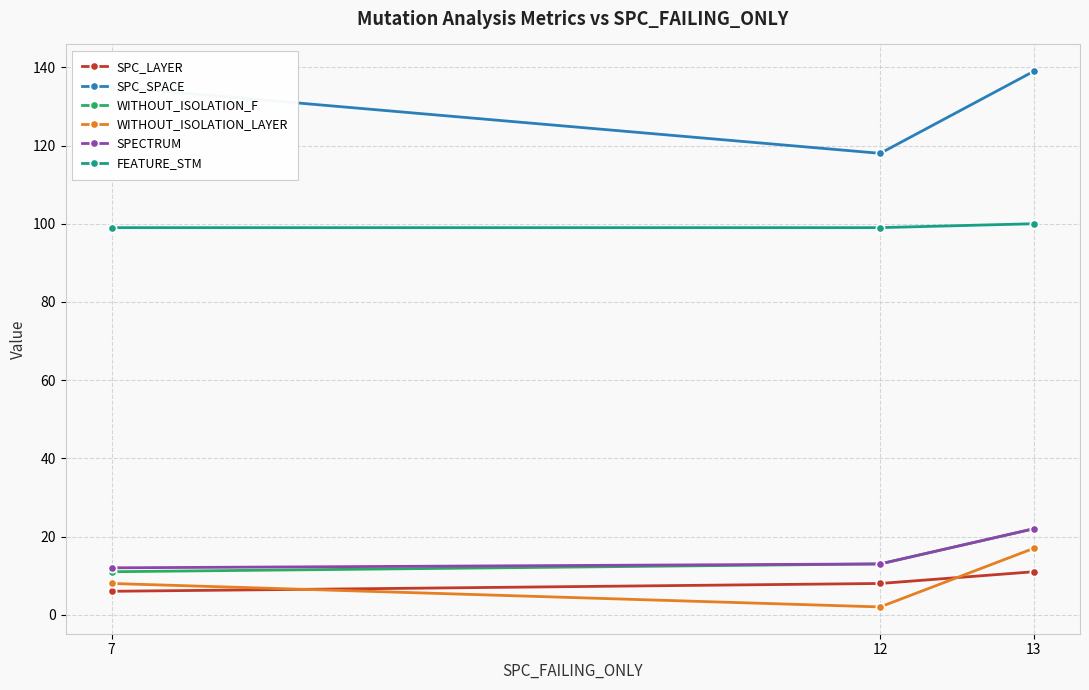

Reading left to right, extract all data points from this chart.

SPC_LAYER: 7=6	12=8	13=11
SPC_SPACE: 7=135	12=118	13=139
WITHOUT_ISOLATION_F: 7=11	12=13	13=22
WITHOUT_ISOLATION_LAYER: 7=8	12=2	13=17
SPECTRUM: 7=12	12=13	13=22
FEATURE_STM: 7=99	12=99	13=100